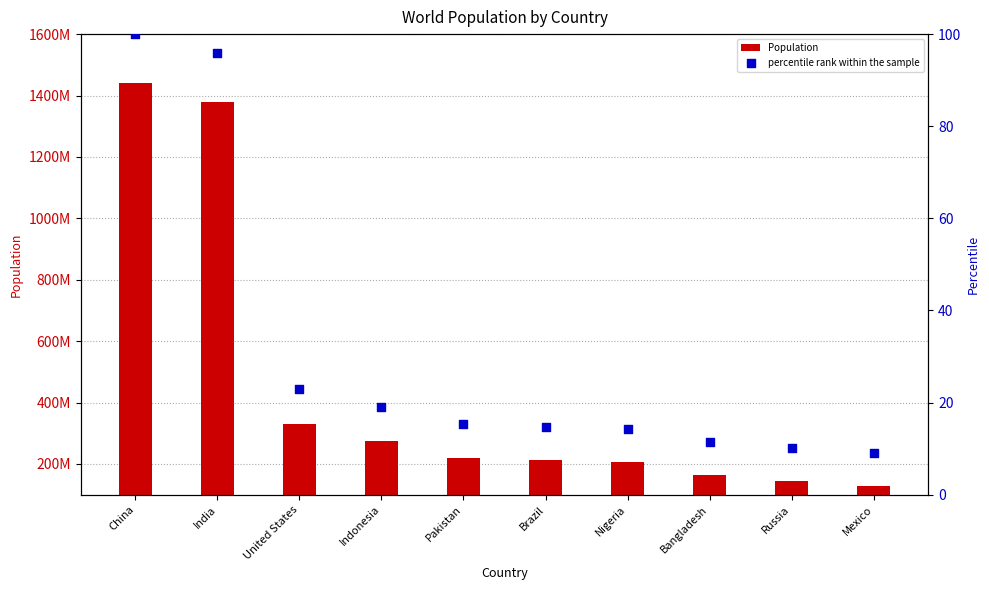

What are all the series names shown in the legend?

Population, percentile rank within the sample